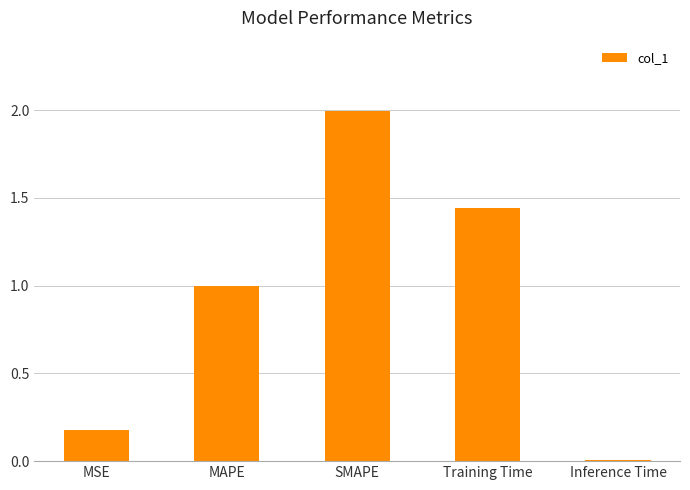

Which has a higher value, MAPE or SMAPE?

SMAPE